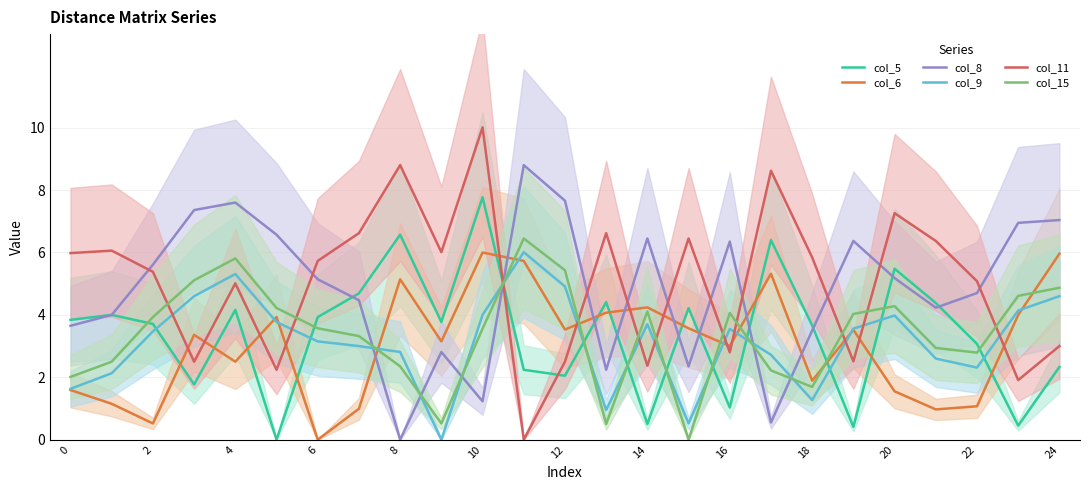

At how many categories does at least one series exceed 1?

25